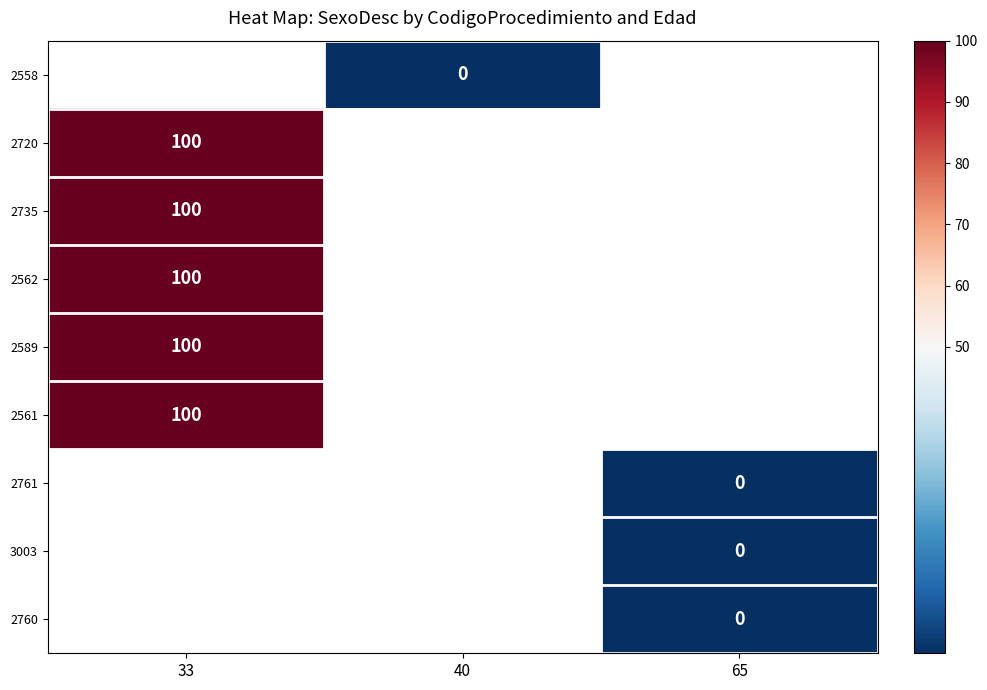

At which category does the chart reach its peak across all series?

33